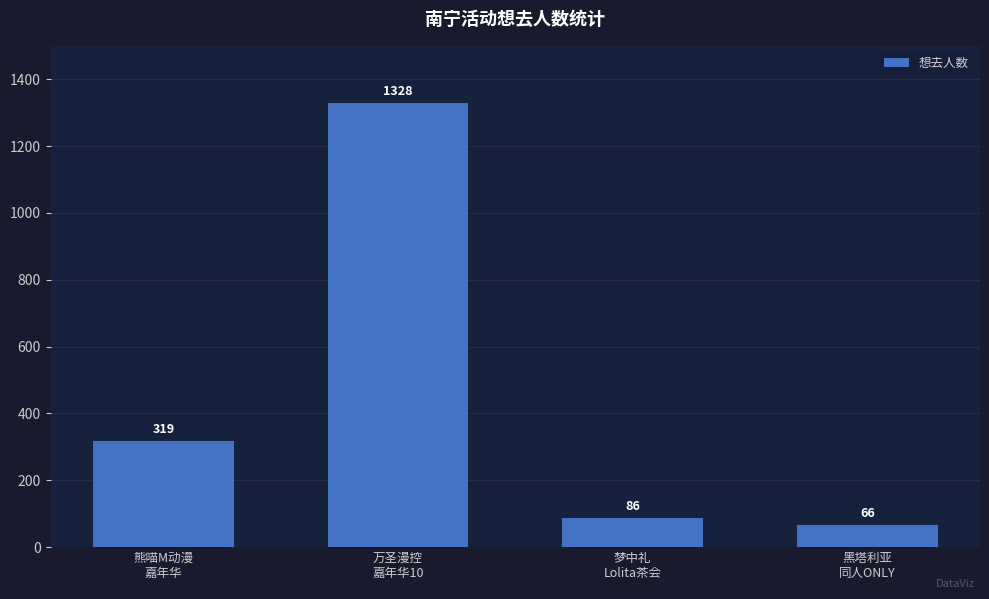

List the labels in order of value, largest first.

万圣漫控
嘉年华10, 熊喵M动漫
嘉年华, 梦中礼
Lolita茶会, 黑塔利亚
同人ONLY